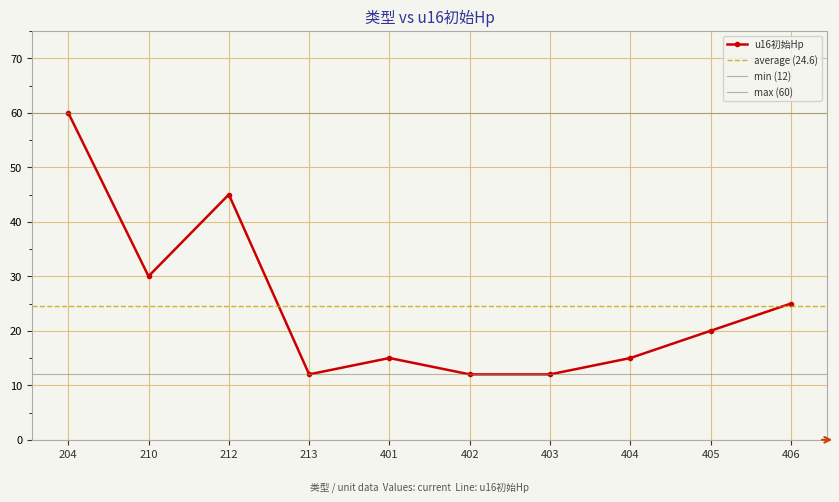

What is the greatest value displayed?

60